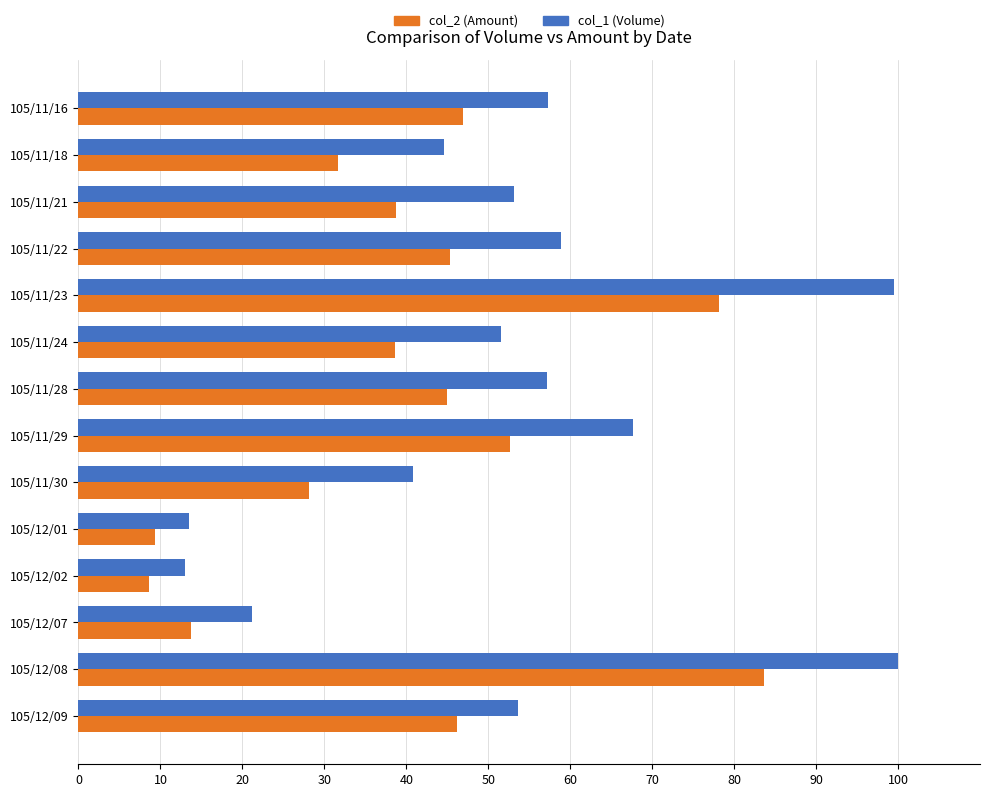

Which series has the largest range (max minus min)?

col_1 (Volume)